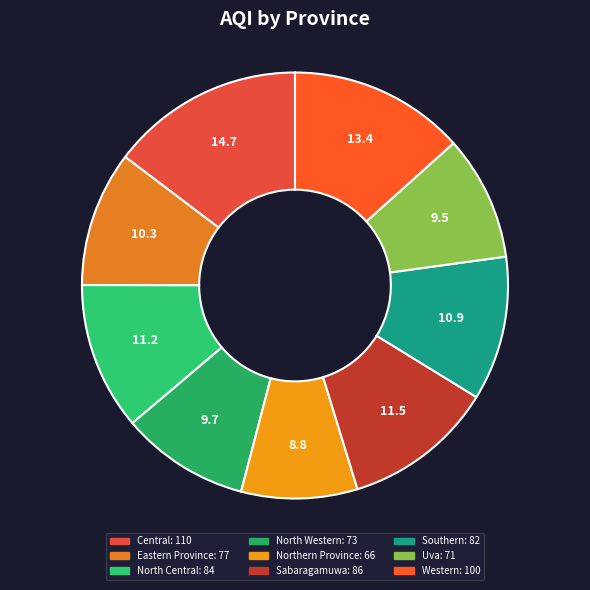

Do Uva and Northern Province together represent more than half of the pie?

No